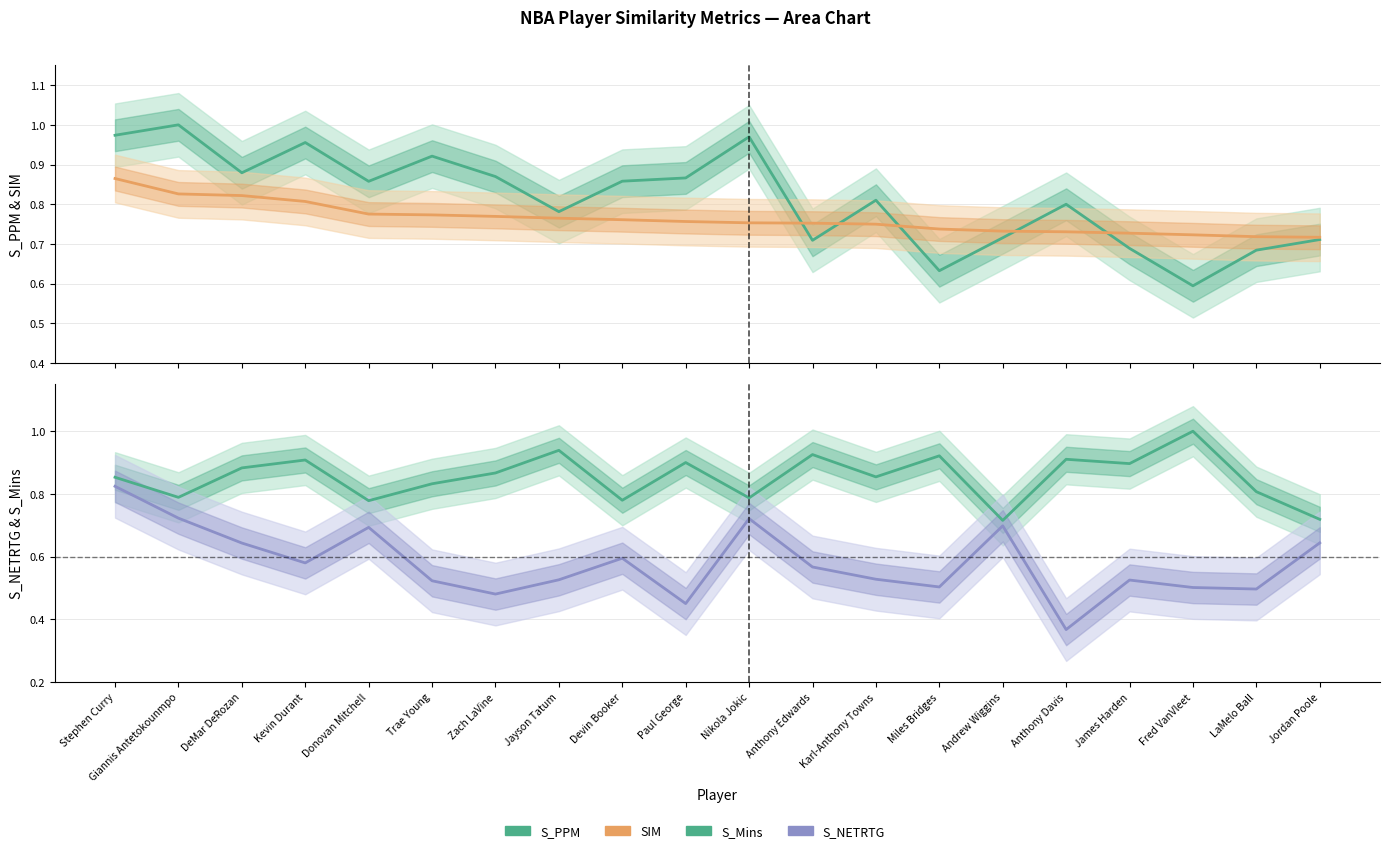

What is the label of the 10th point from the right?

Nikola Jokic